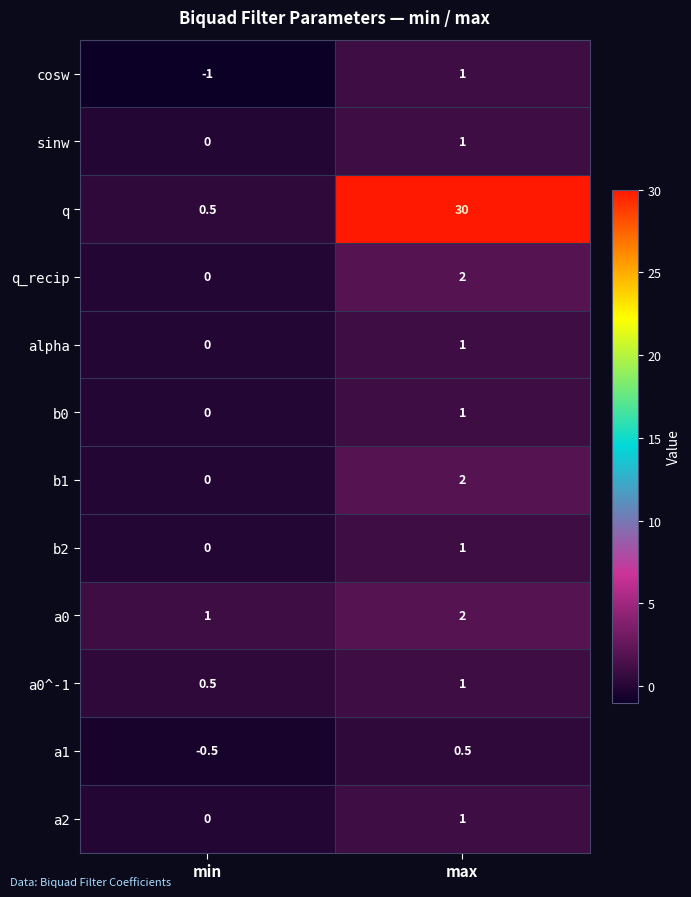

Read the q value at max.

30.0